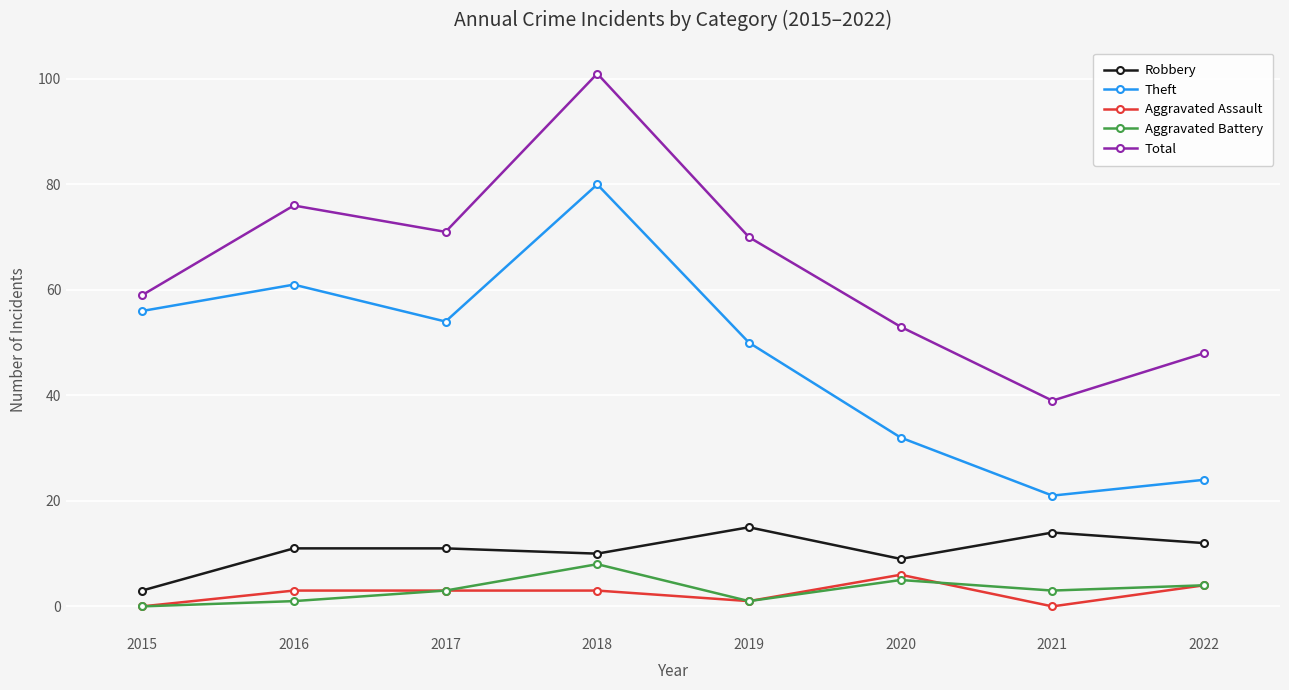

What is the approximate value of Aggravated Battery at 2020?

5